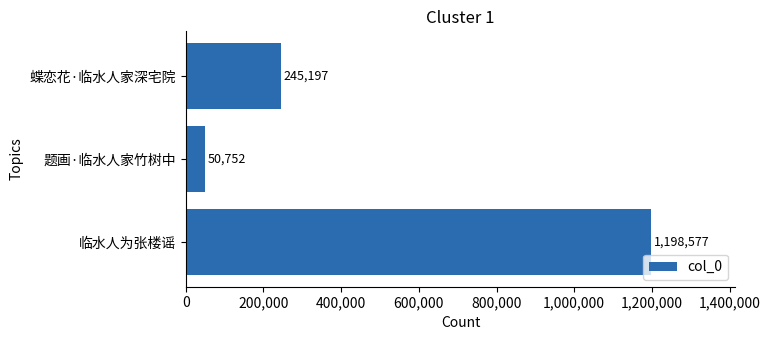

What is the maximum value shown in the chart?

1198577